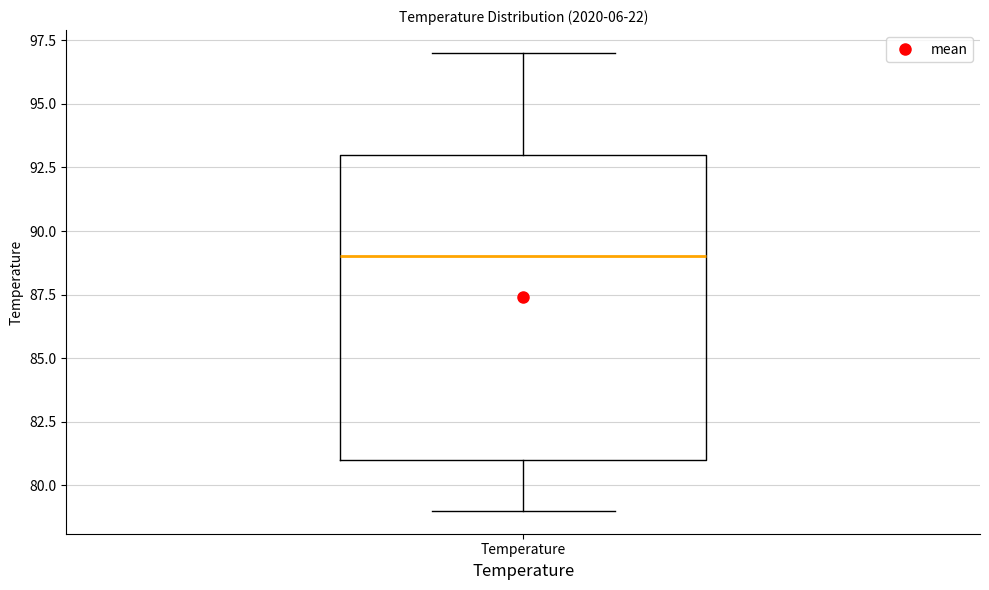

Read this box plot against the y-axis: the position of the median line, the range covered by the box, and the ends of both whiskers. The values are not printed on the chart, so give them approximately, as read against the axis.

median 89, box 81 to 93, whiskers 79 to 97